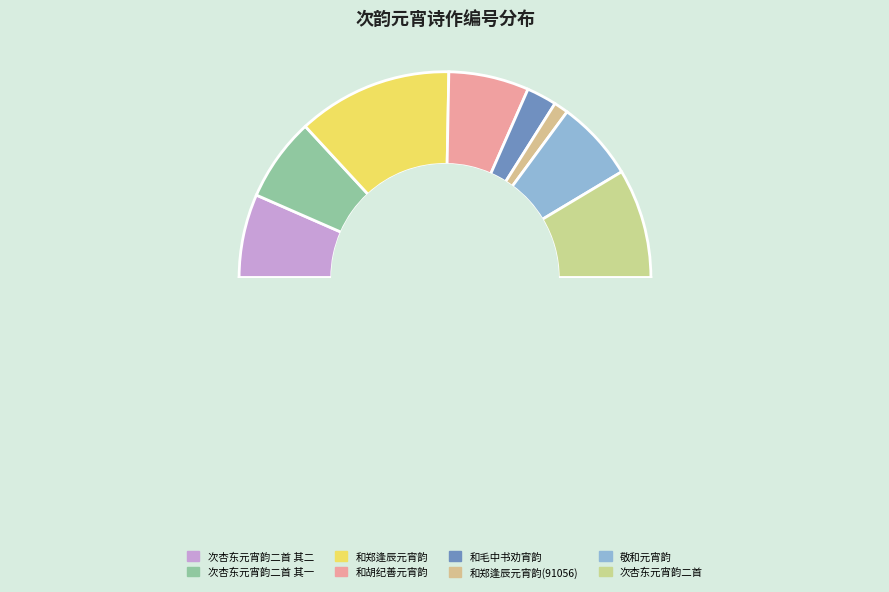

To the nearest percent, what percentage of the pie is 敬和元宵韵?

13%